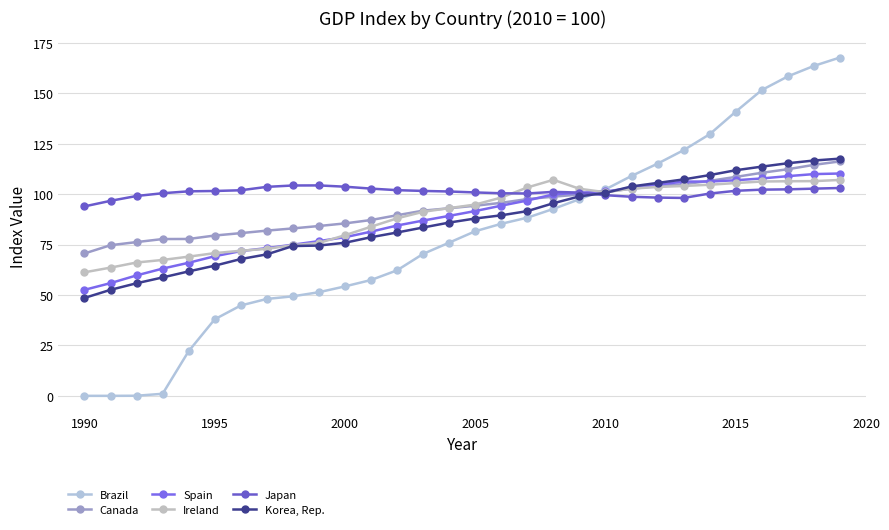

Does the chart have visible grid lines?

Yes